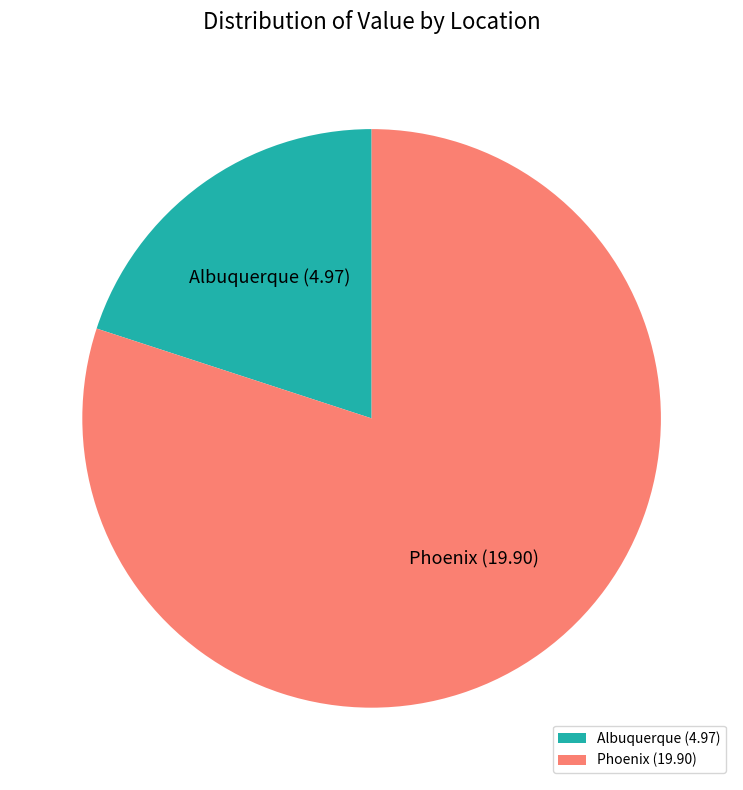

Which slice represents more than half of the pie?

Phoenix